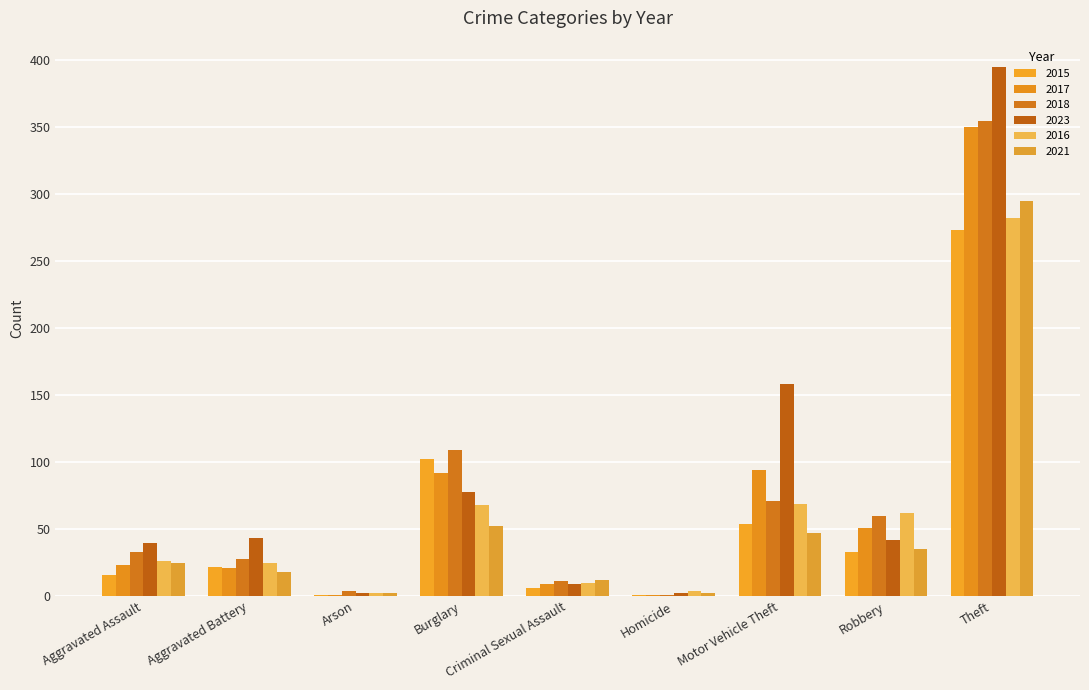

Which label corresponds to the largest value in the chart?

Theft